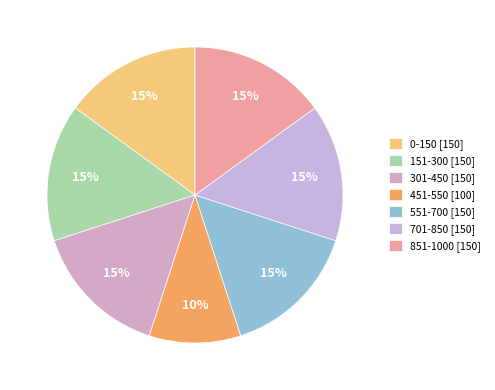

To the nearest percent, what percentage of the pie is 551-700?

15%